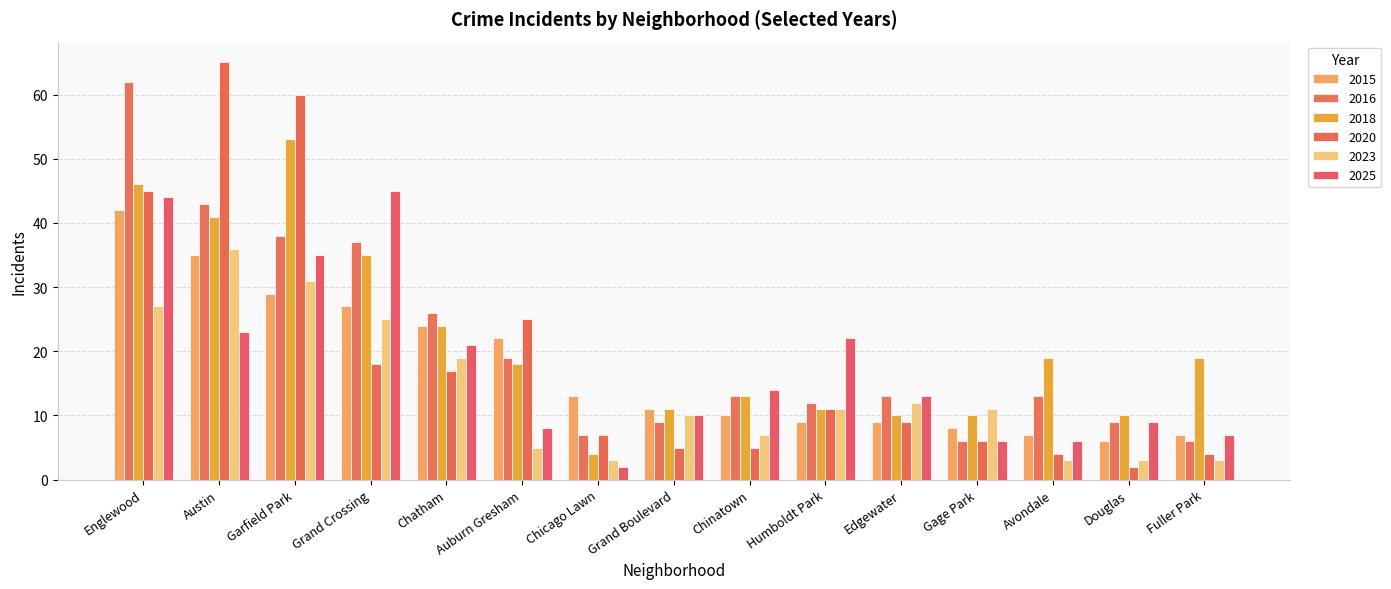

What is the label of the 1st bar from the left?

Englewood